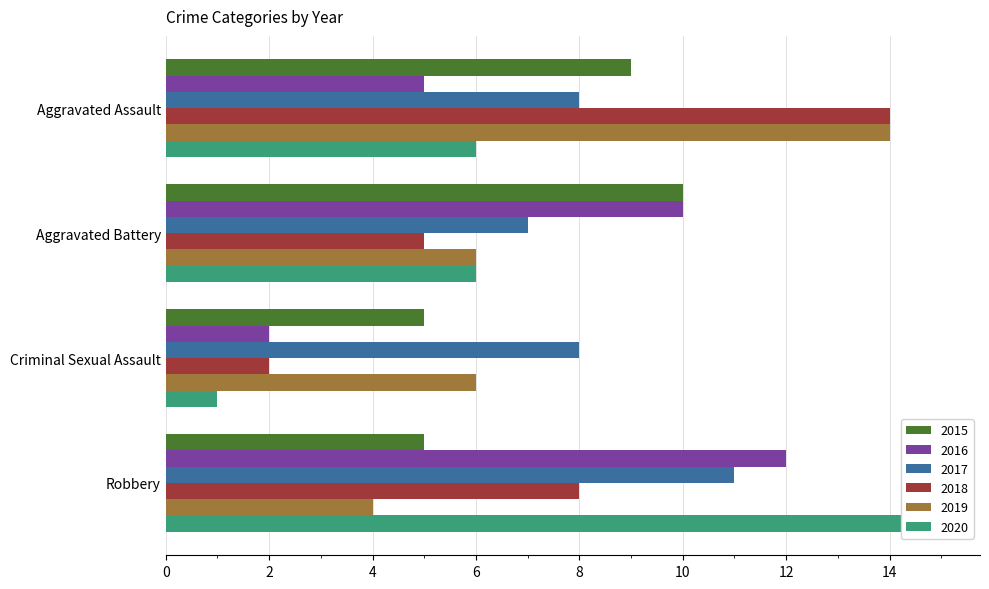

How many groups of bars are there?

4